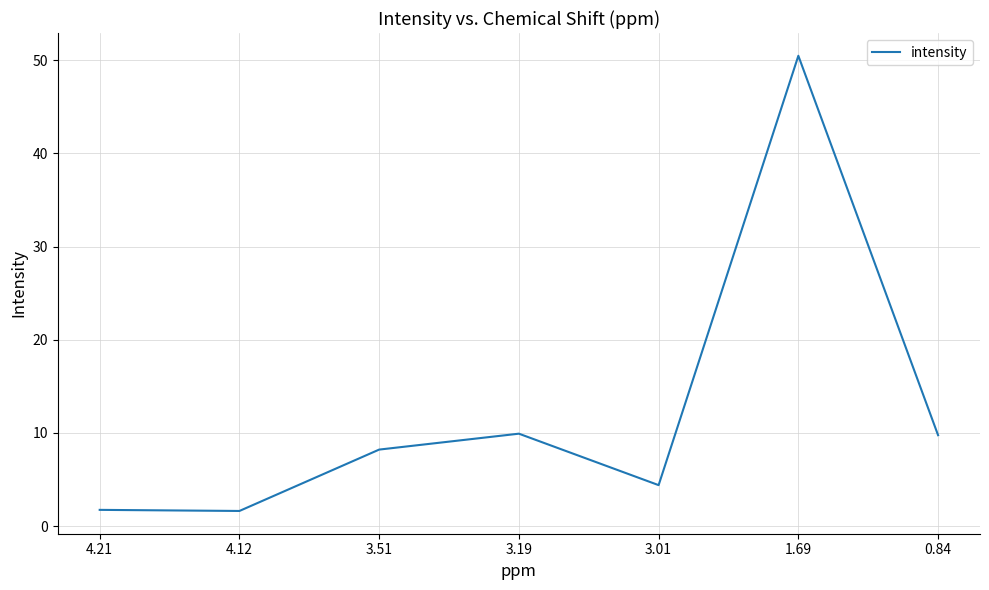

Which category has the highest value across all series?

1.69